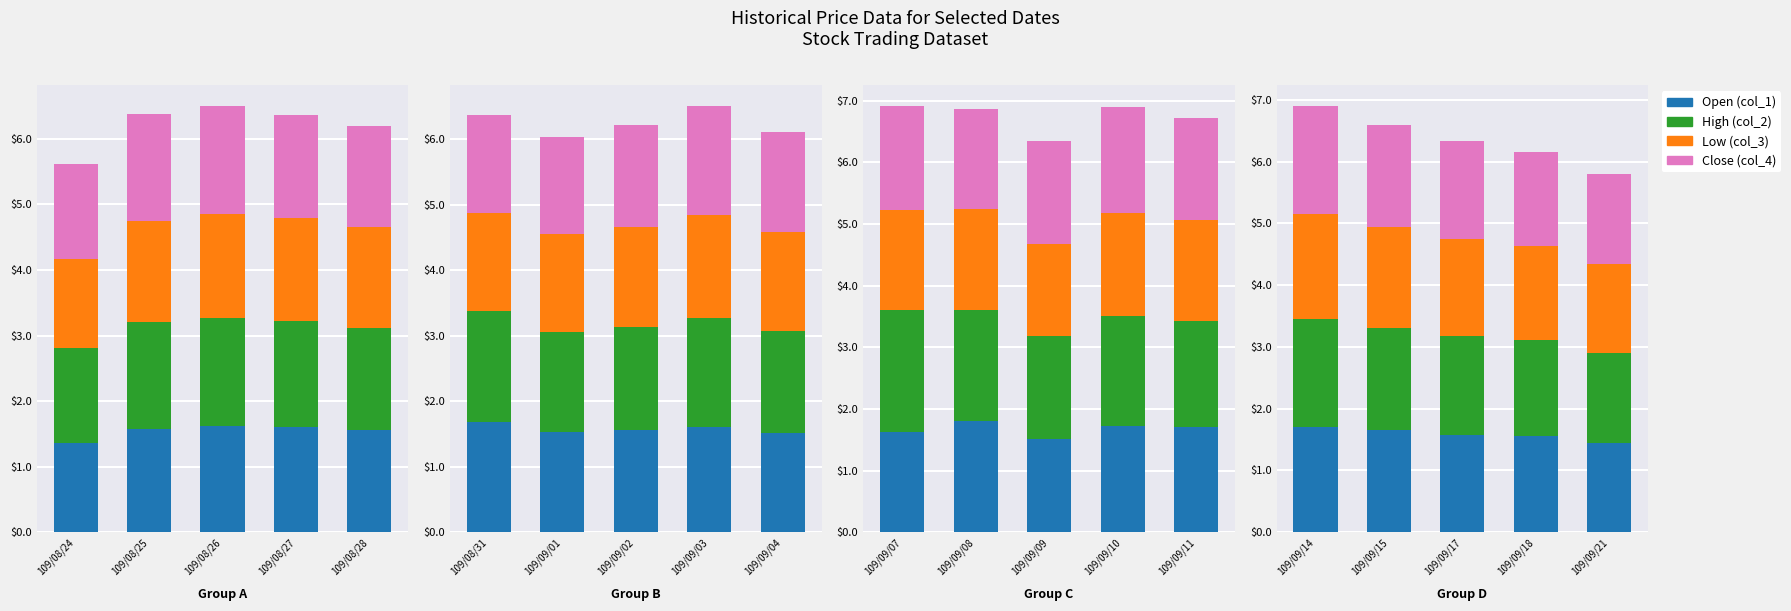

Which series has the largest total across all categories?

High (col_2)